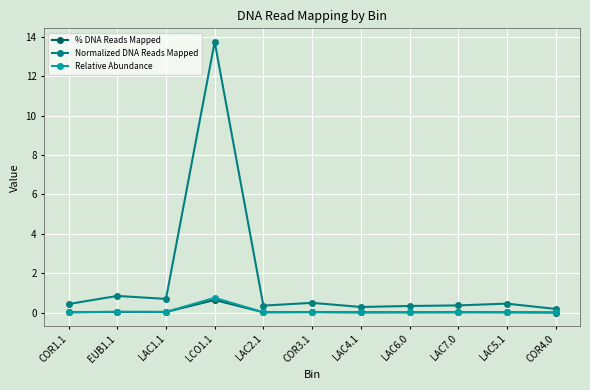

Is it true that Normalized DNA Reads Mapped equals 13.7 at LCO1.1?

True